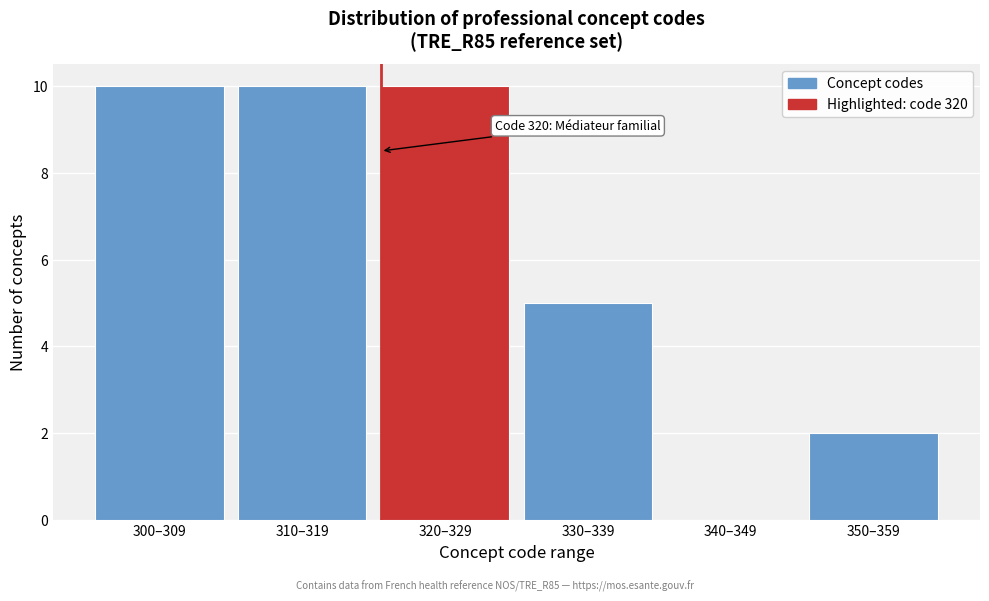

Reading left to right, transcribe all the data shown in this chart.

300–309=10	310–319=10	320–329=10	330–339=5	340–349=0	350–359=2